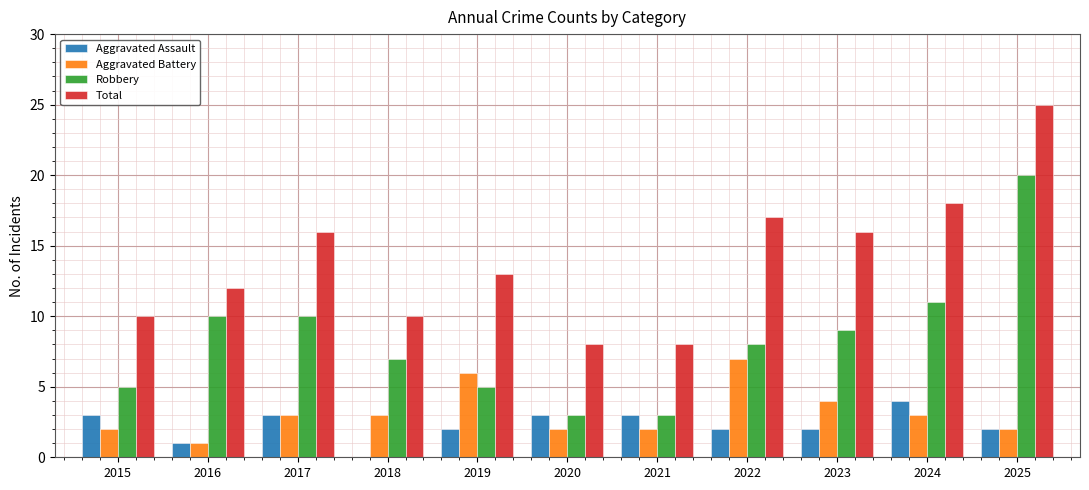

Reading left to right, transcribe all the data shown in this chart.

Aggravated Assault: 3	1	3	0	2	3	3	2	2	4	2
Aggravated Battery: 2	1	3	3	6	2	2	7	4	3	2
Robbery: 5	10	10	7	5	3	3	8	9	11	20
Total: 10	12	16	10	13	8	8	17	16	18	25